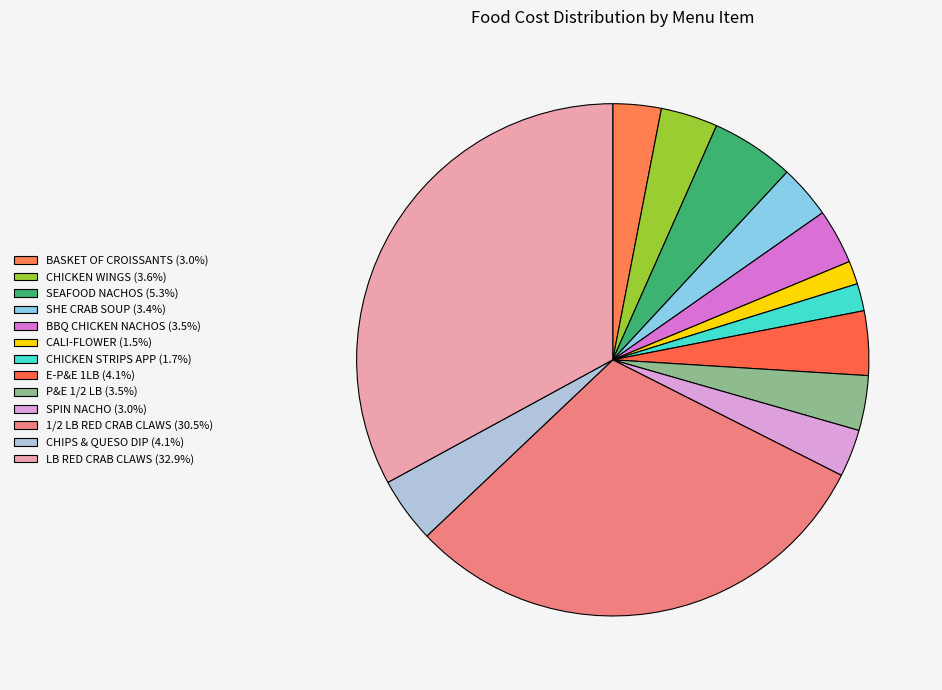

Count the number of slices in the pie.

13